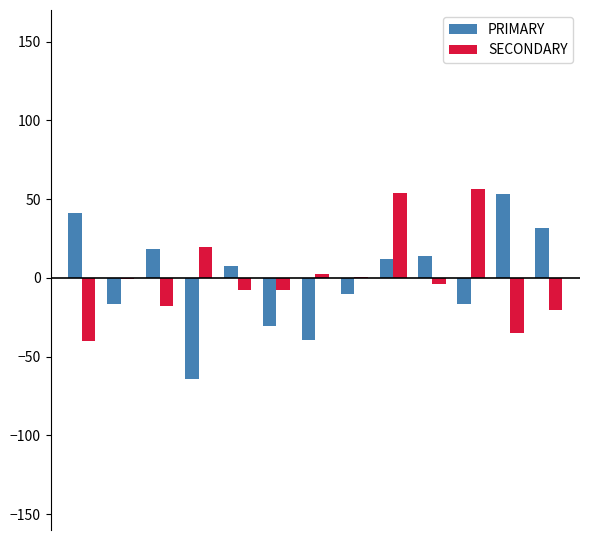

What are all the series names shown in the legend?

PRIMARY, SECONDARY